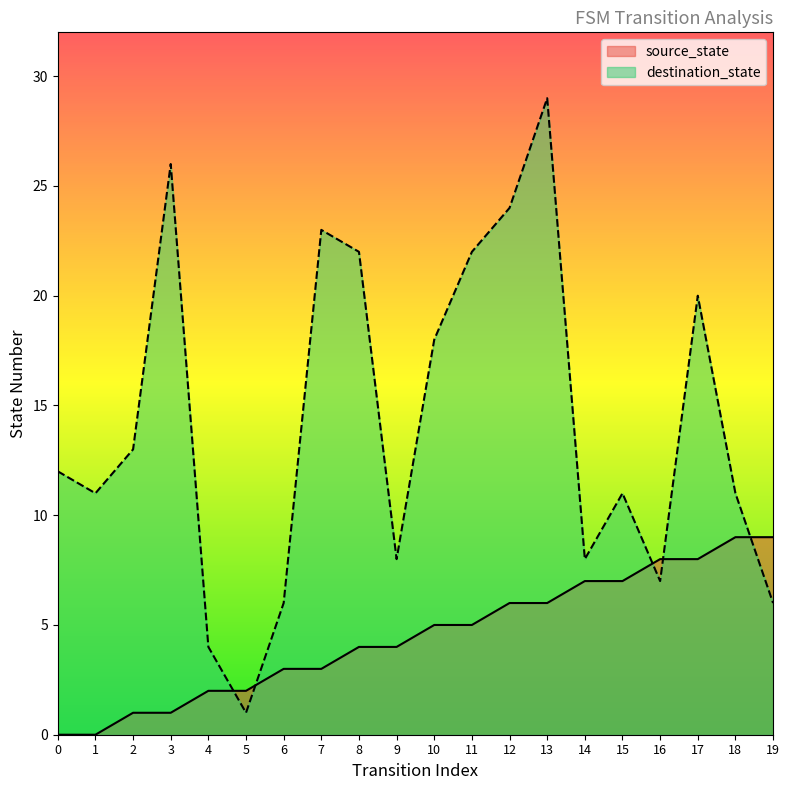

What is the average value of the destination_state series?

14